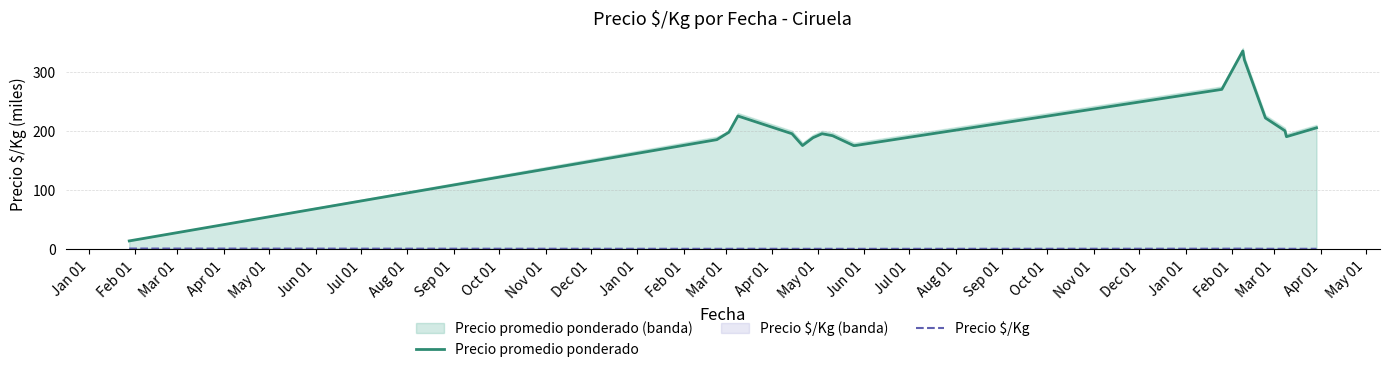

Rank the series at Sep 01 from lowest to highest value.

Precio $/Kg, Precio promedio ponderado